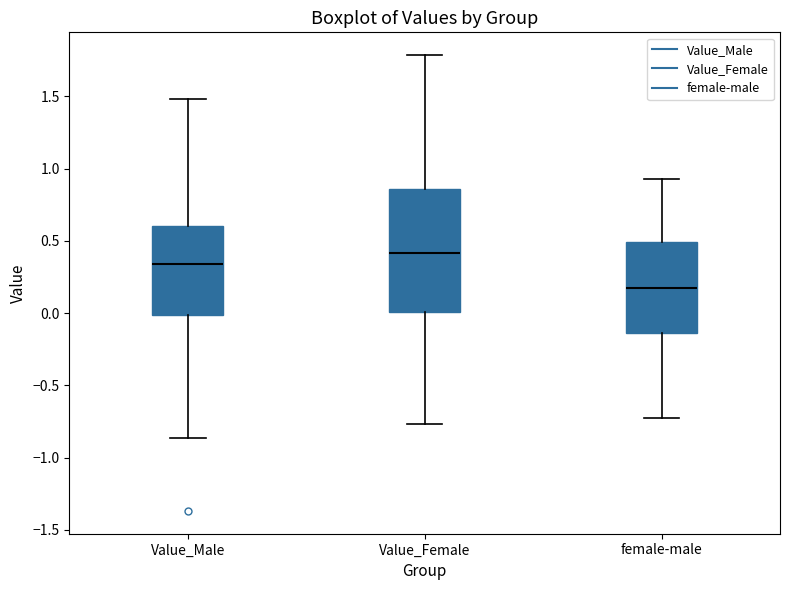

Which box has the lowest median line?

female-male